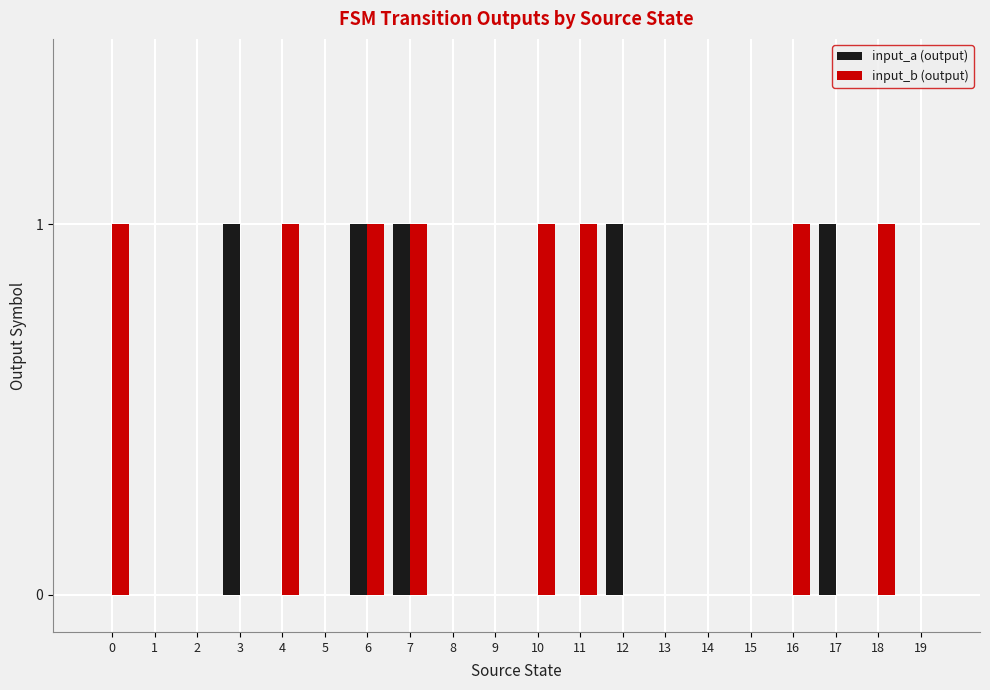

Reading left to right, what are all the values shown in this chart?

input_a (output): 0=0	1=0	2=0	3=1	4=0	5=0	6=1	7=1	8=0	9=0	10=0	11=0	12=1	13=0	14=0	15=0	16=0	17=1	18=0	19=0
input_b (output): 0=1	1=0	2=0	3=0	4=1	5=0	6=1	7=1	8=0	9=0	10=1	11=1	12=0	13=0	14=0	15=0	16=1	17=0	18=1	19=0